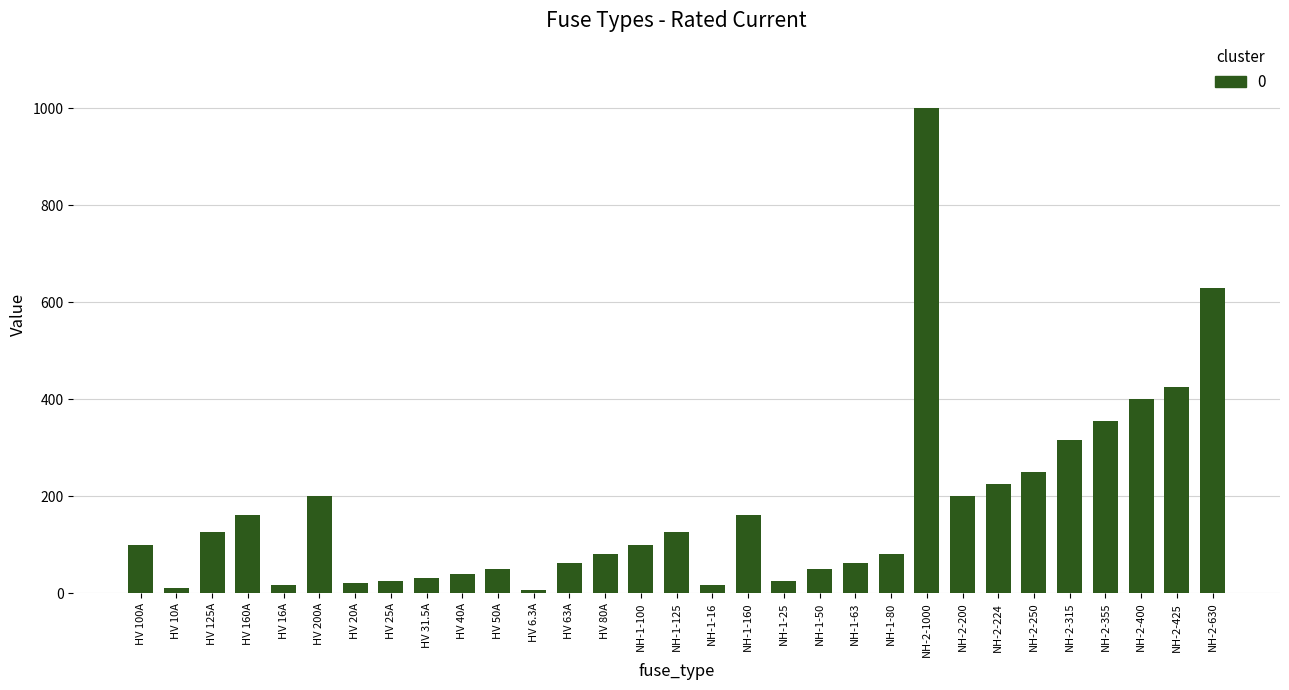

At which label is the value closest to 503?

NH-2-425